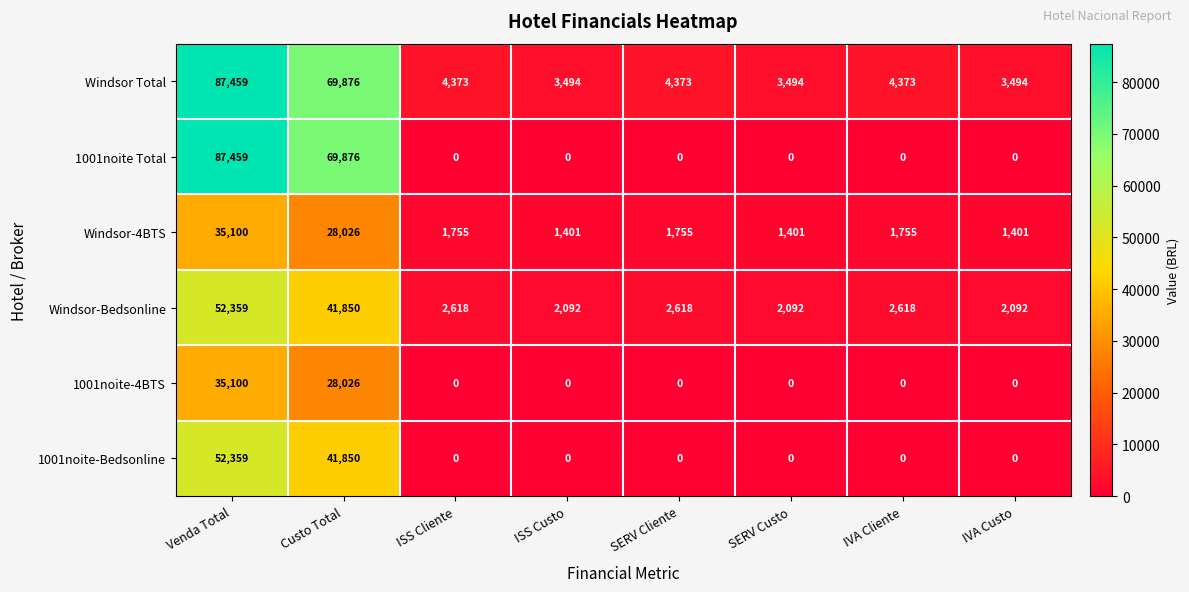

At which category does the chart reach its peak across all series?

Venda Total